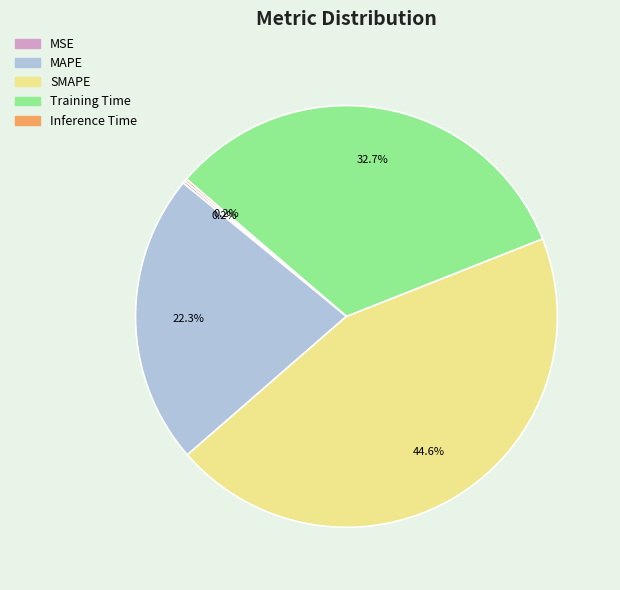

What percentage do SMAPE and Training Time together represent?

77.3%